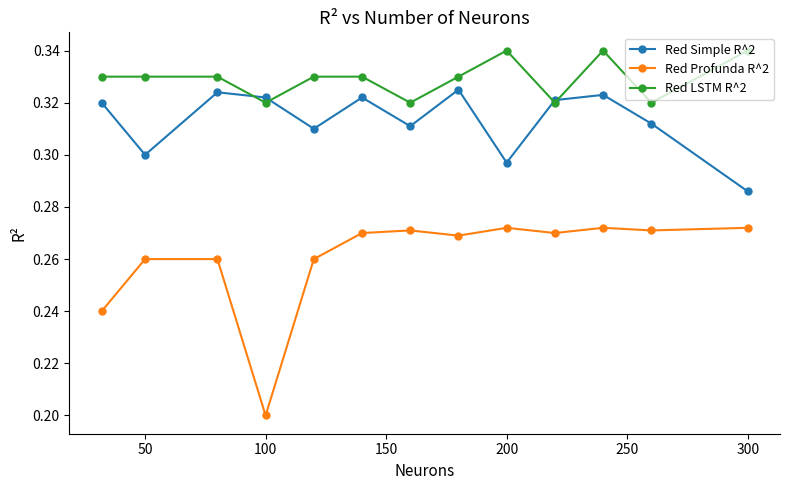

True or false: Red Profunda R^2 and Red LSTM R^2 cross at least once.

False